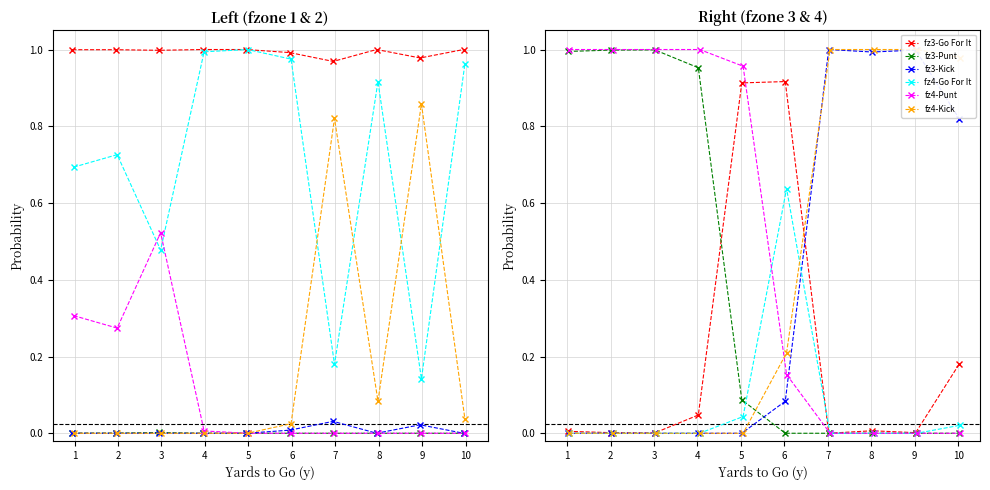

True or false: gofor and kick intersect in this chart.

True